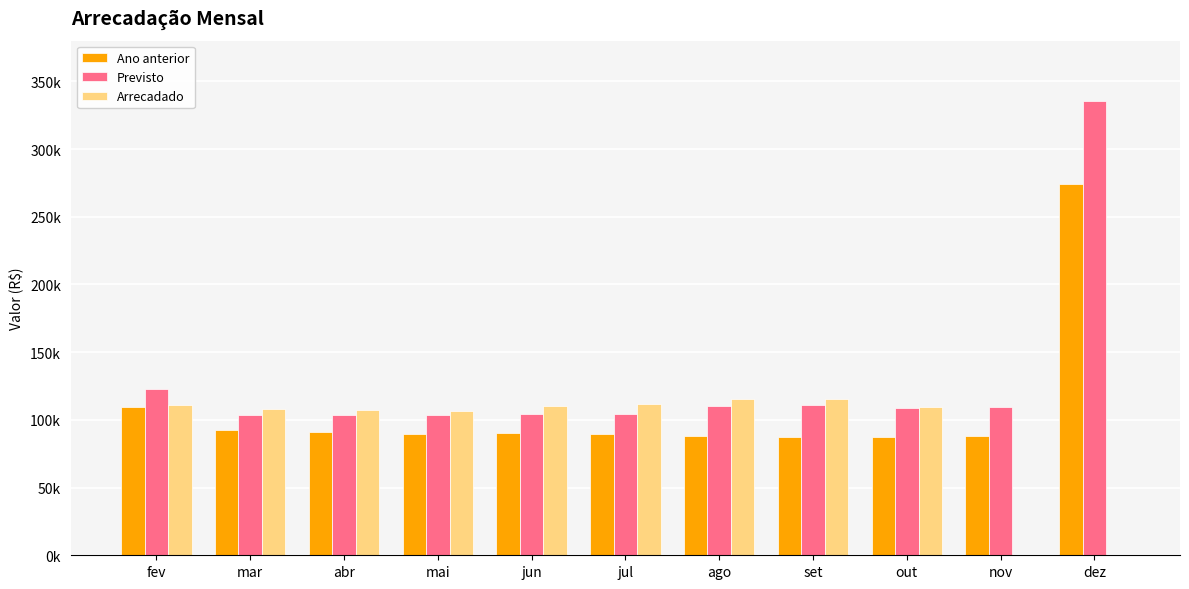

True or false: Arrecadado has a value of 45647.8 at fev.

False